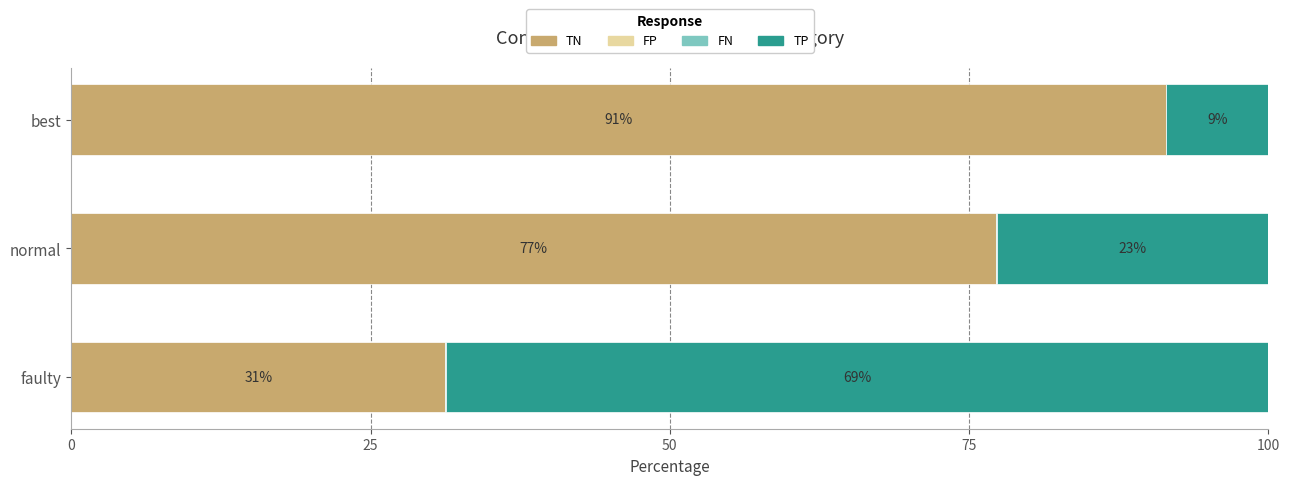

Is it true that TN equals 161.1 at best?

False